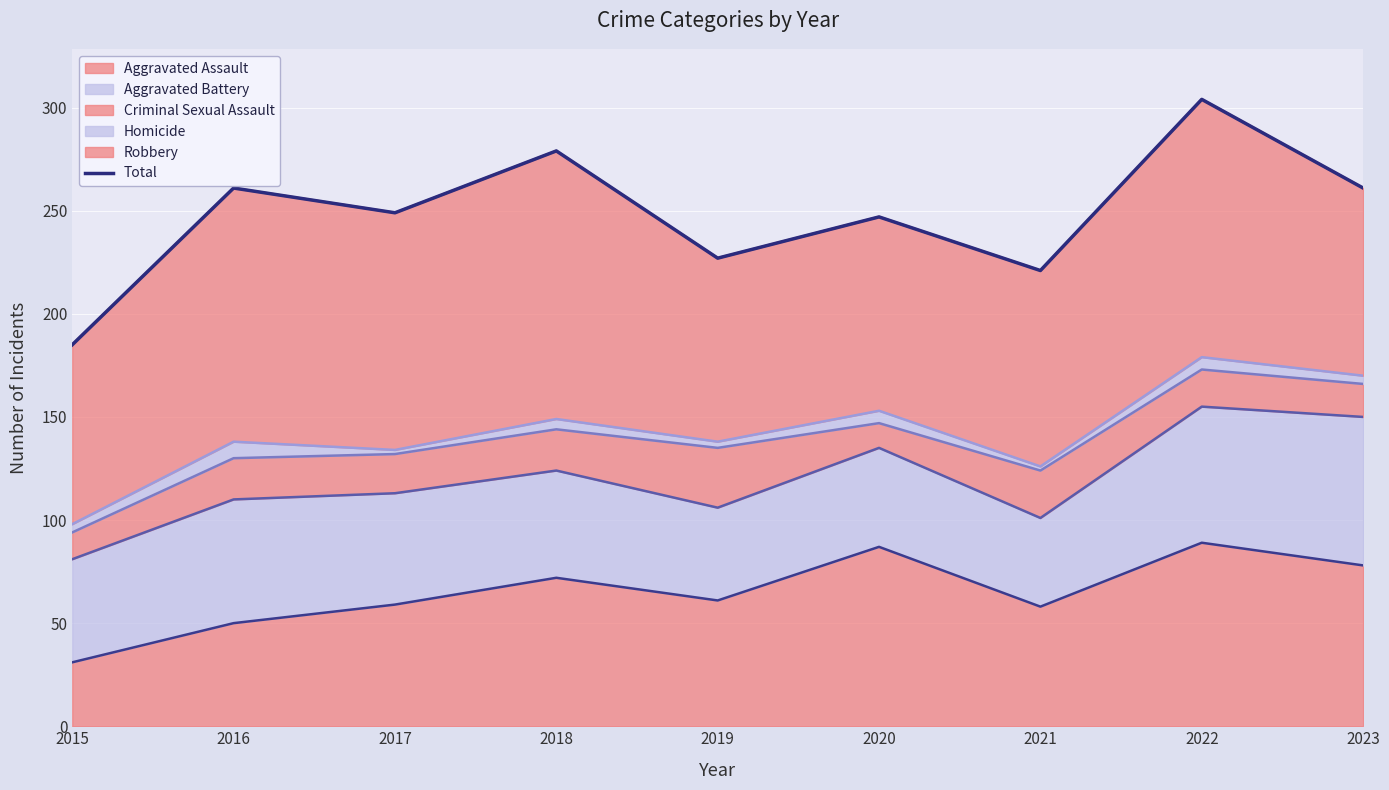

Which label corresponds to the largest value in the chart?

2022